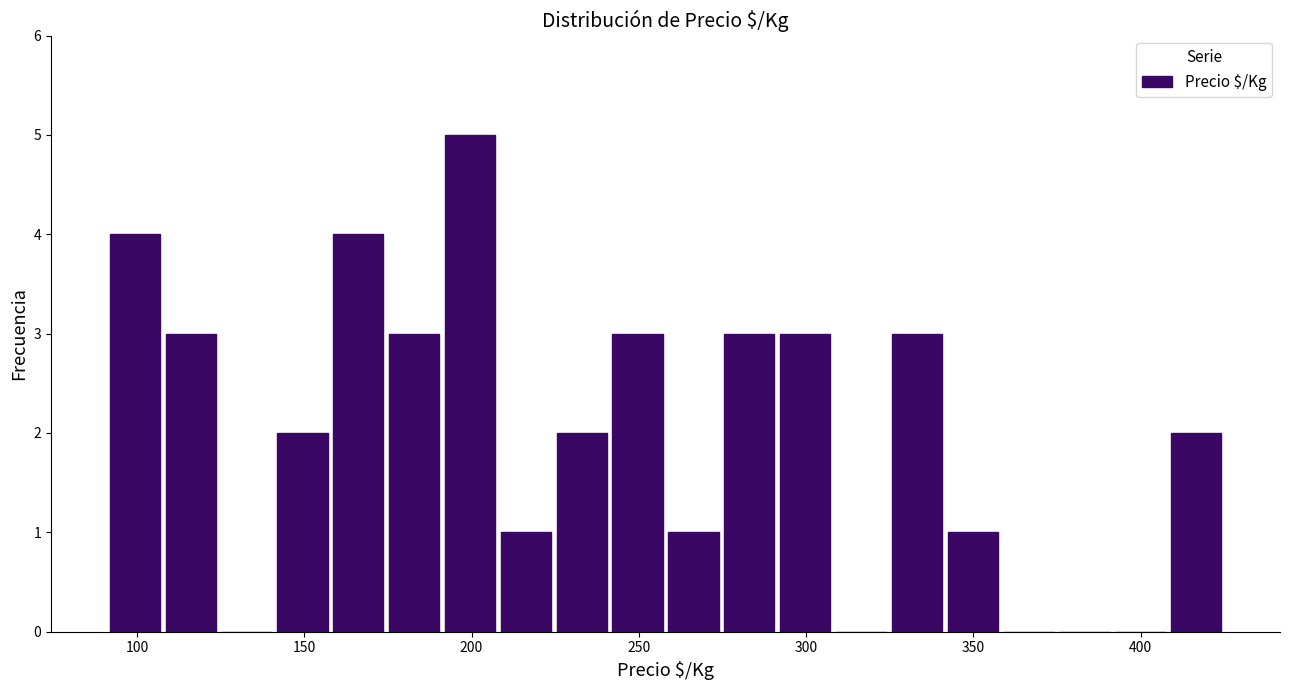

Around what value on the x-axis is the tallest bar? Give the approximate position of its centre, as read against the axis.

200